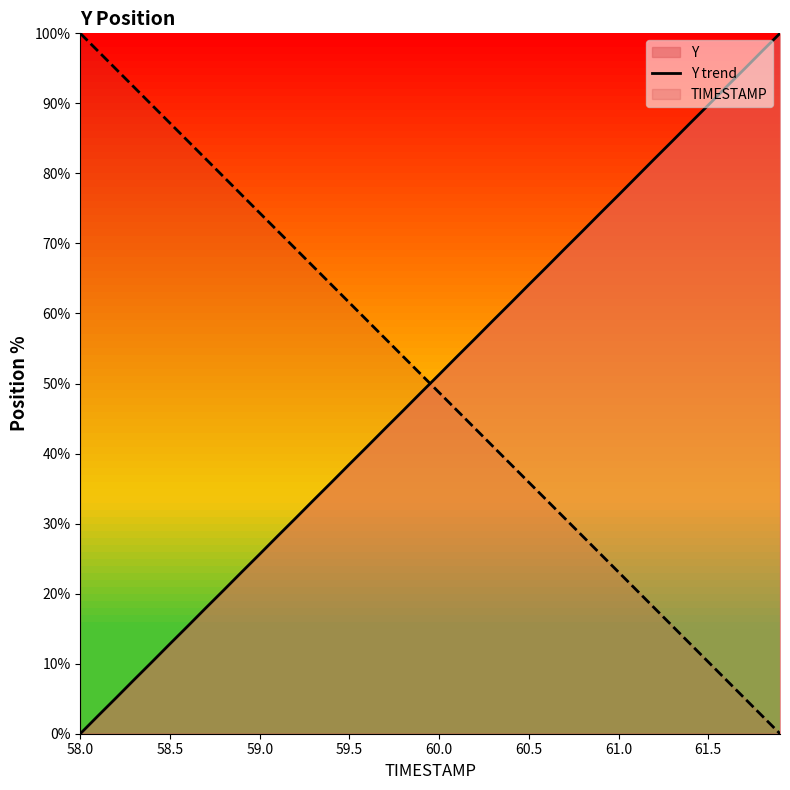

Which category has the highest value in the TIMESTAMP series?

58.0